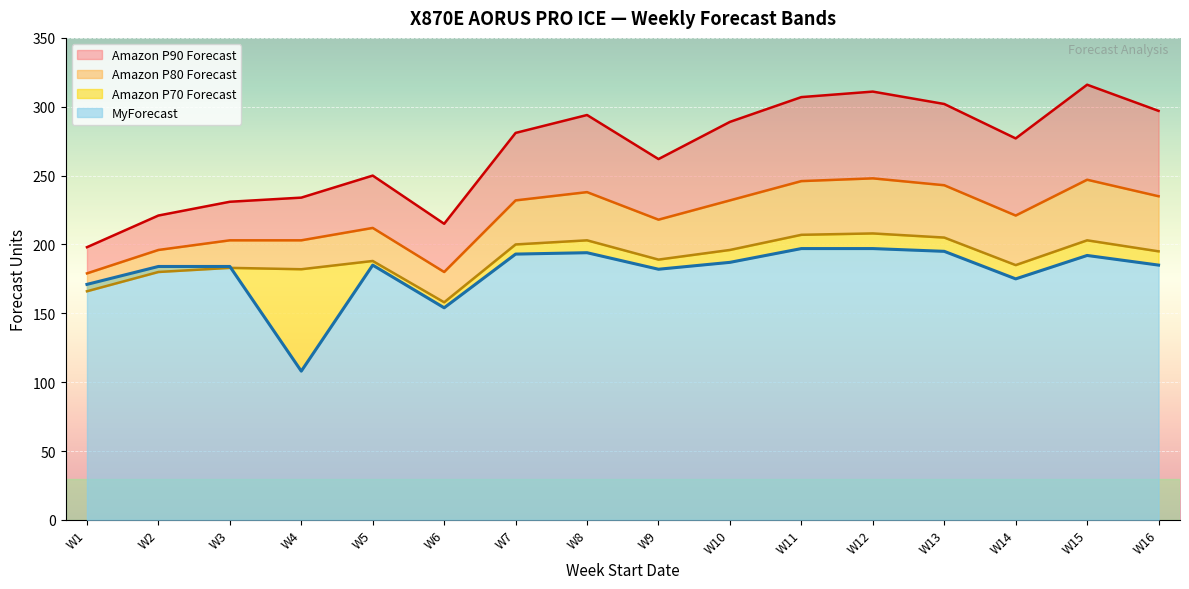

Reading right to left, what are all the values shown in this chart?

MyForecast: W16=185	W15=192	W14=175	W13=195	W12=197	W11=197	W10=187	W9=182	W8=194	W7=193	W6=154	W5=185	W4=108	W3=184	W2=184	W1=171
Amazon P70 Forecast: W16=195	W15=203	W14=185	W13=205	W12=208	W11=207	W10=196	W9=189	W8=203	W7=200	W6=158	W5=188	W4=182	W3=183	W2=180	W1=166
Amazon P80 Forecast: W16=235	W15=247	W14=221	W13=243	W12=248	W11=246	W10=232	W9=218	W8=238	W7=232	W6=180	W5=212	W4=203	W3=203	W2=196	W1=179
Amazon P90 Forecast: W16=297	W15=316	W14=277	W13=302	W12=311	W11=307	W10=289	W9=262	W8=294	W7=281	W6=215	W5=250	W4=234	W3=231	W2=221	W1=198